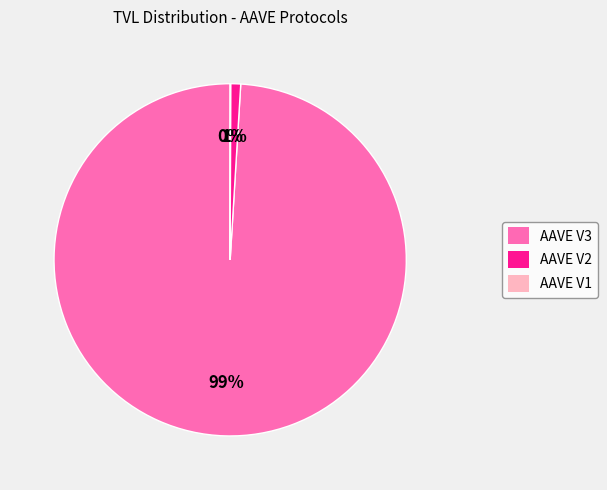

What is the largest slice in the pie chart?

AAVE V3